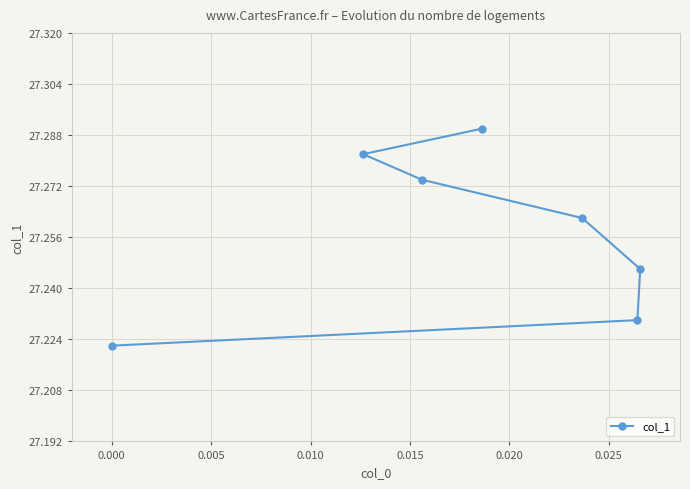

What is the sum of all values?

190.8